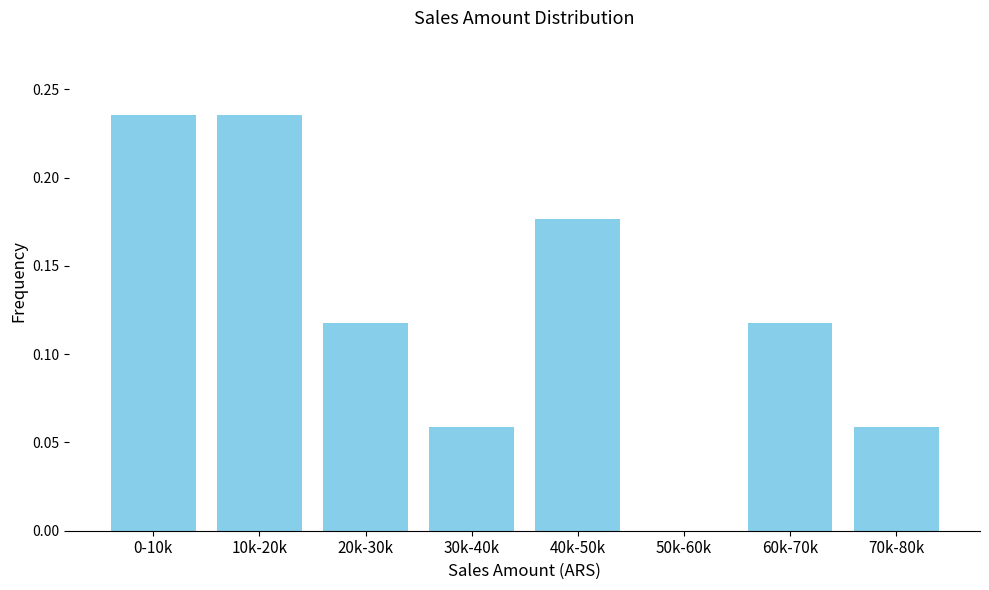

Between 10k-20k and 20k-30k, which is larger?

10k-20k